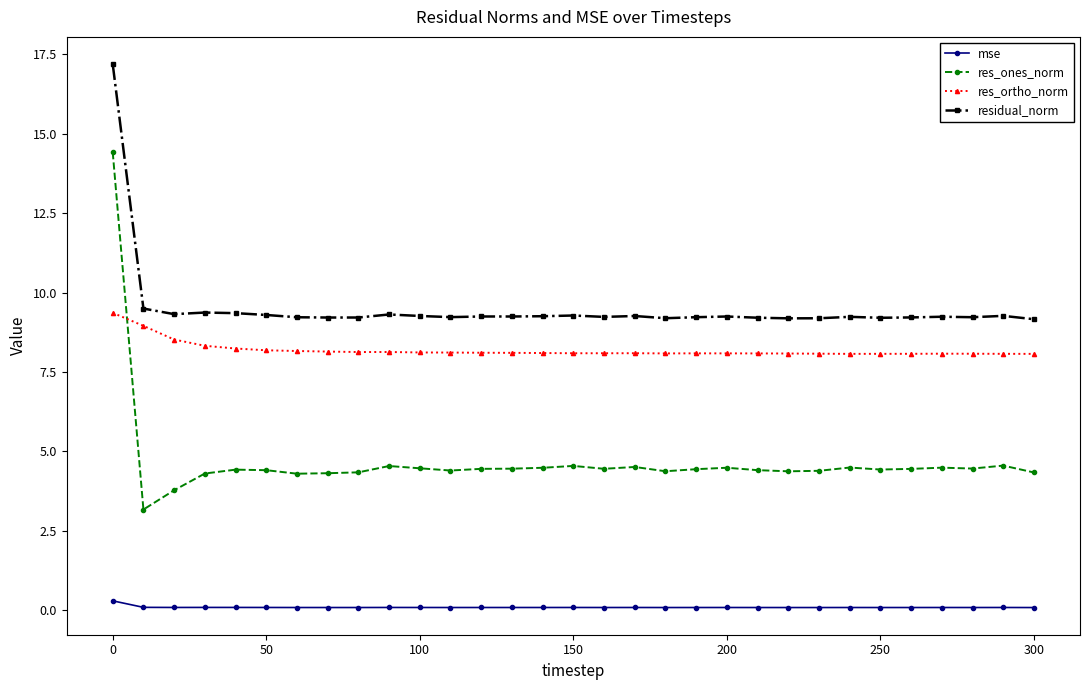

What is the value of the residual_norm point at the 12th from the left?

9.2